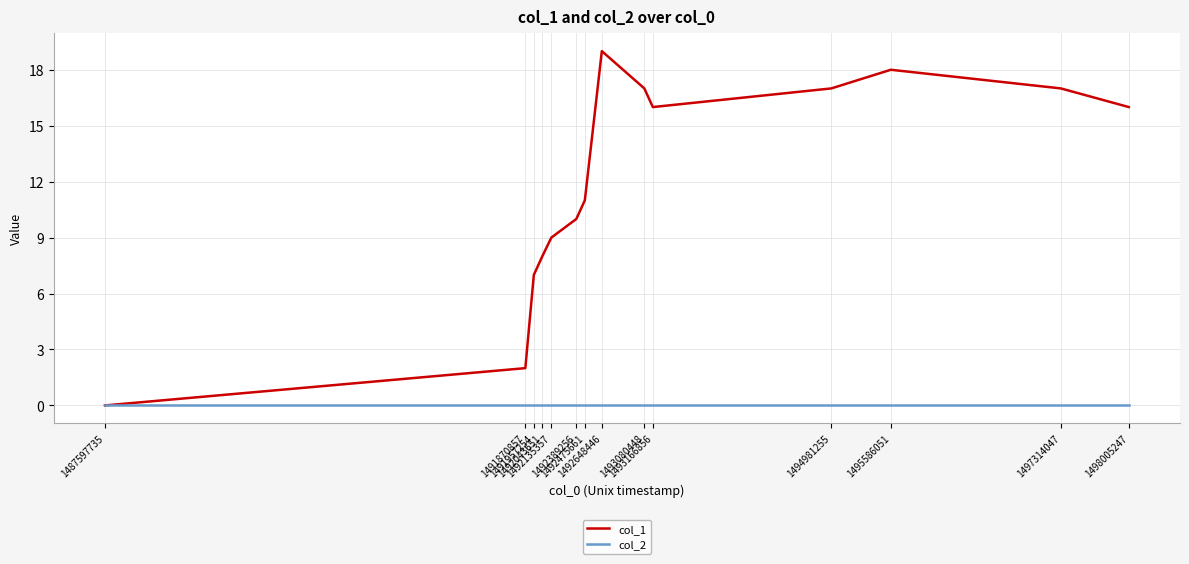

Reading left to right, transcribe all the data shown in this chart.

col_1: 1487597735=0	1491870857=2	1491957254=7	1492043651=8	1492135357=9	1492389256=10	1492475661=11	1492648446=19	1493080448=17	1493166856=16	1494981255=17	1495586051=18	1497314047=17	1498005247=16
col_2: 1487597735=0	1491870857=0	1491957254=0	1492043651=0	1492135357=0	1492389256=0	1492475661=0	1492648446=0	1493080448=0	1493166856=0	1494981255=0	1495586051=0	1497314047=0	1498005247=0